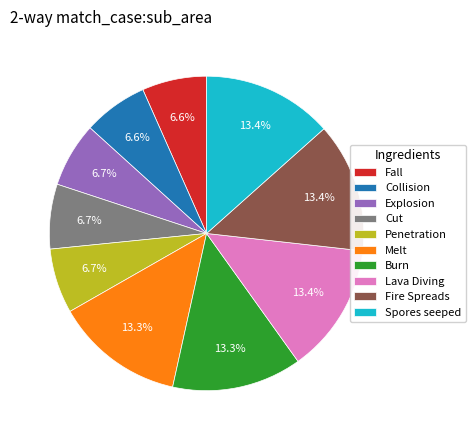

Is it true that Explosion is 1% of the pie?

False